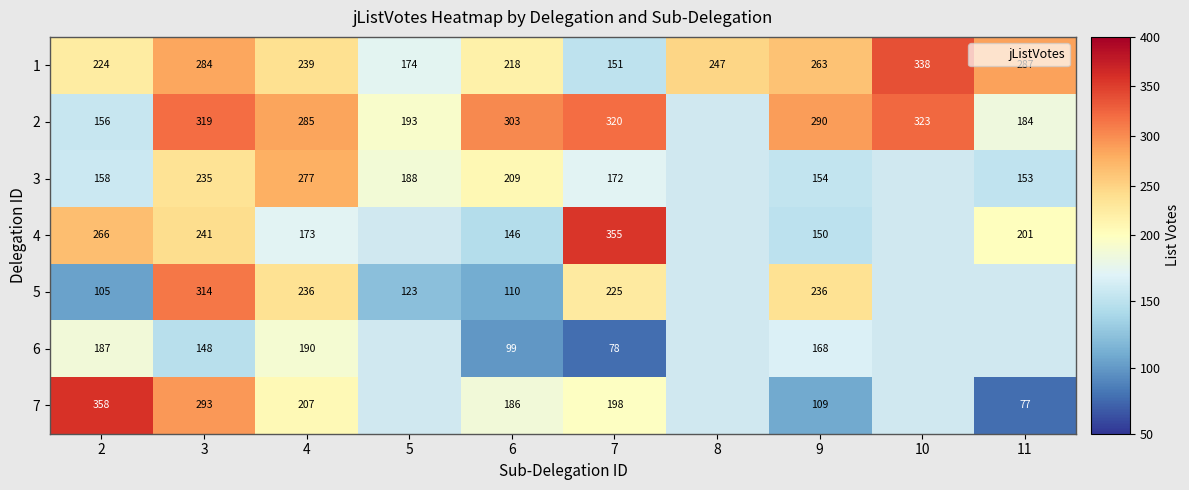

At which label is 7 closest to 217?

4